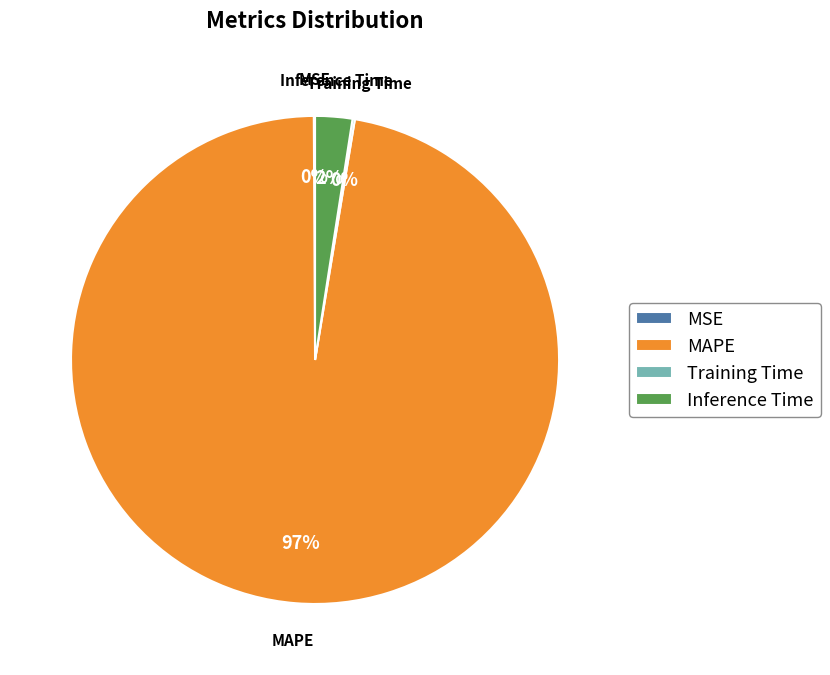

Is there any slice that represents more than half of the pie?

Yes